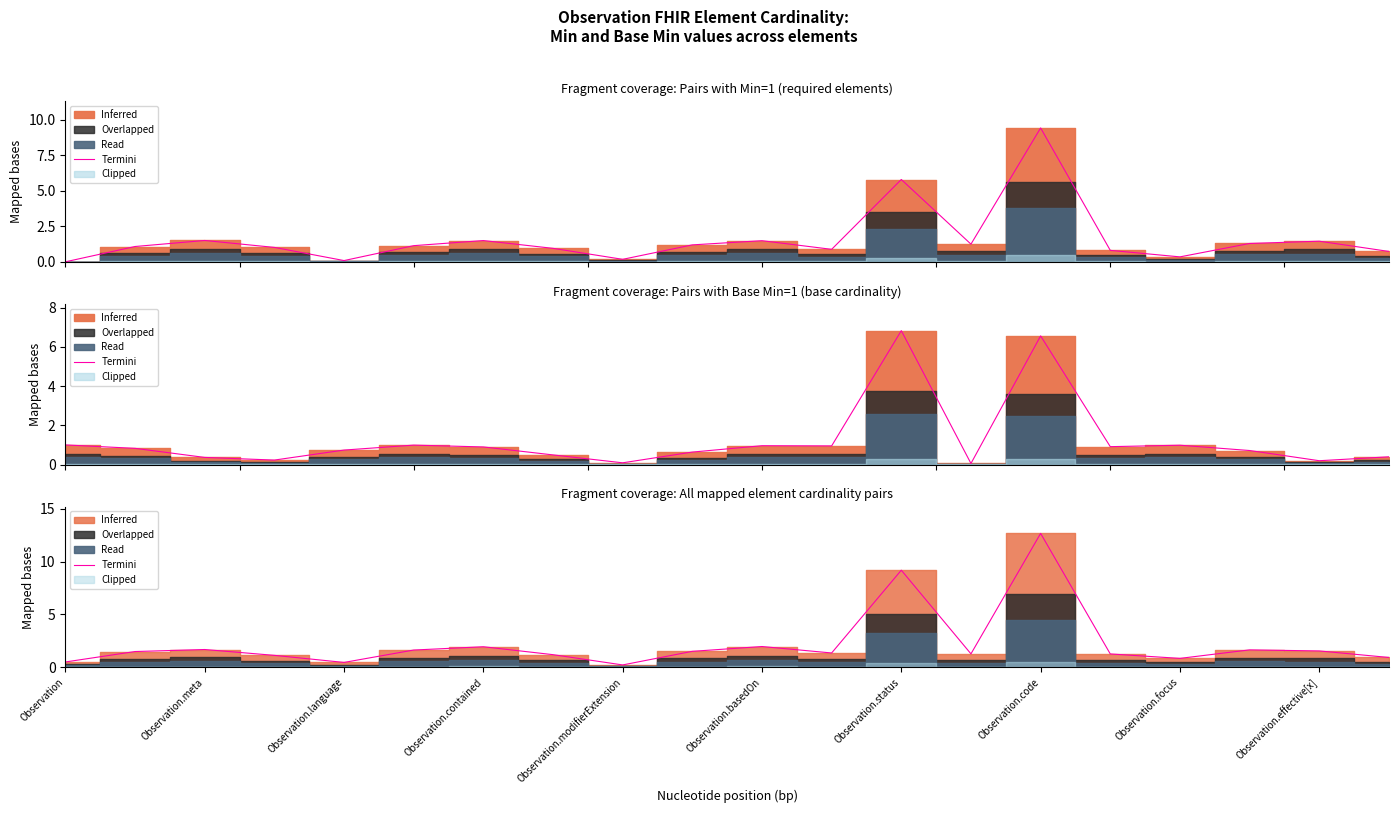

What is the value of the 11th point from the left?

2.0